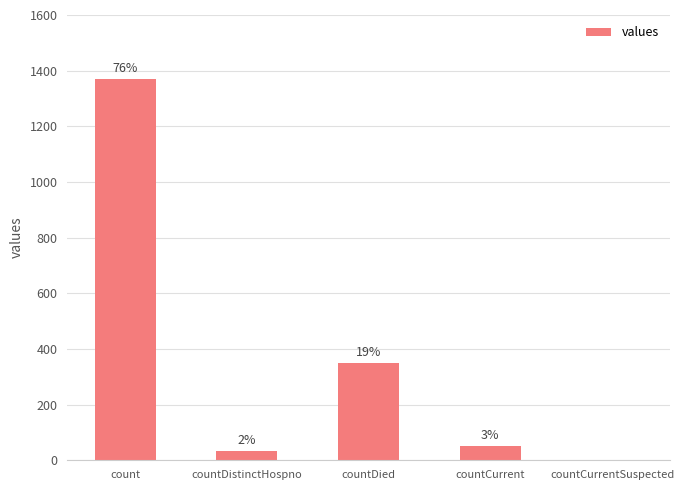

The value at count is 2098. True or false?

False